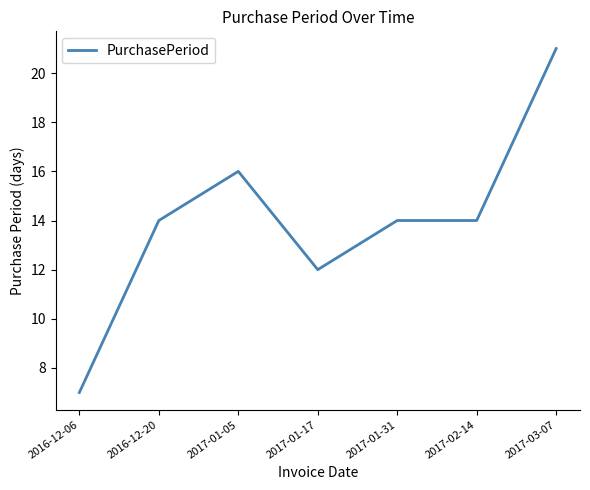

Is it true that the value at 2017-02-14 is 14?

True